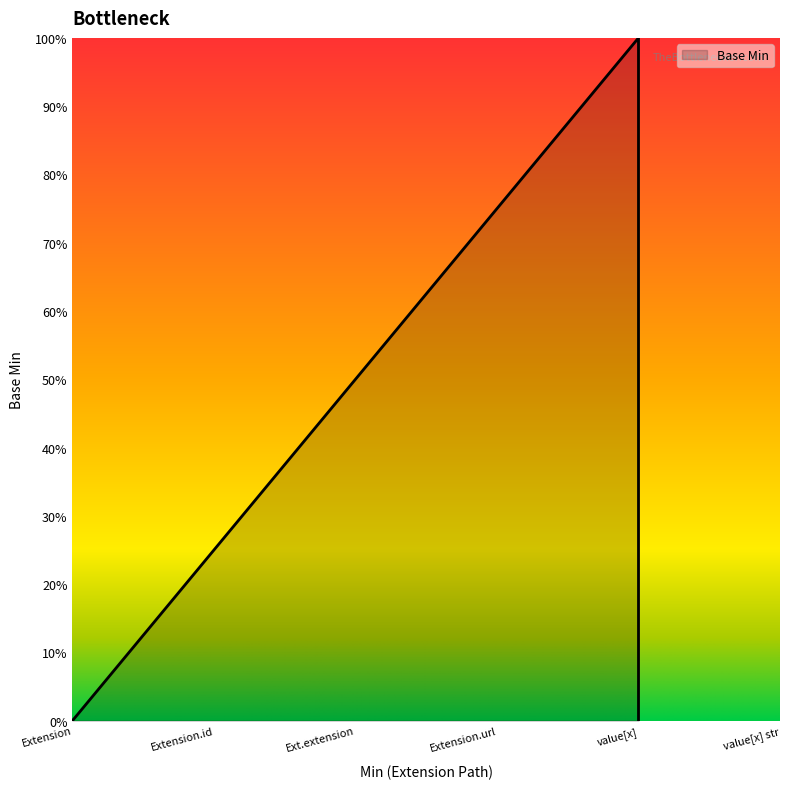

How many series are shown in this chart?

1